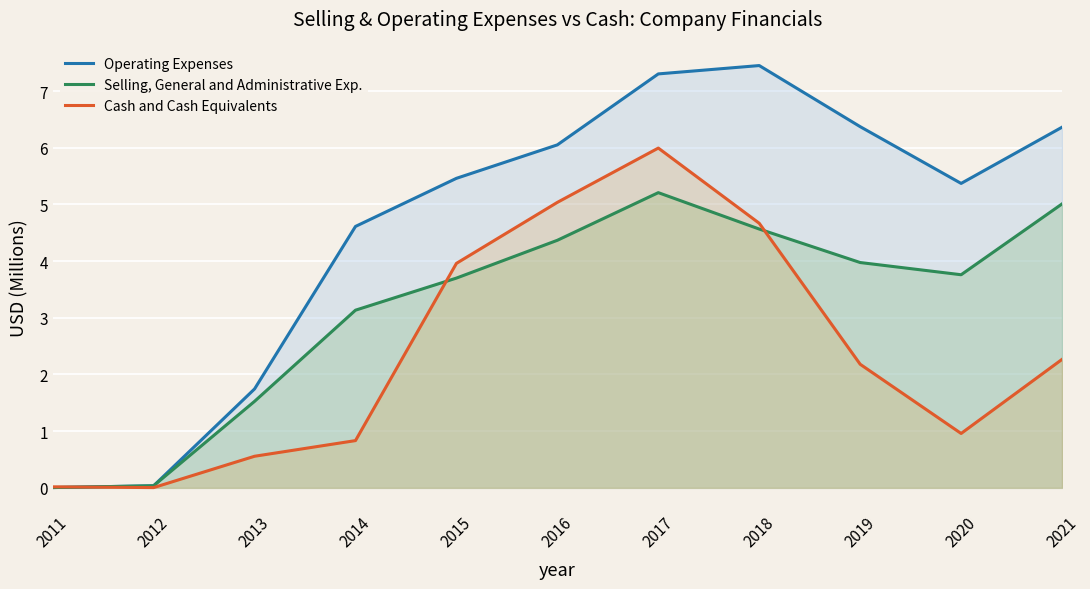

Reading left to right, what are all the values shown in this chart?

Operating Expenses: 0.0	0.0	1.7	4.6	5.5	6.1	7.3	7.4	6.4	5.4	6.4
Selling, General and Administrative Exp.: 0.0	0.0	1.5	3.1	3.7	4.4	5.2	4.6	4.0	3.8	5.0
Cash and Cash Equivalents: 0.0	0.0	0.6	0.8	4.0	5.0	6.0	4.7	2.2	1.0	2.3